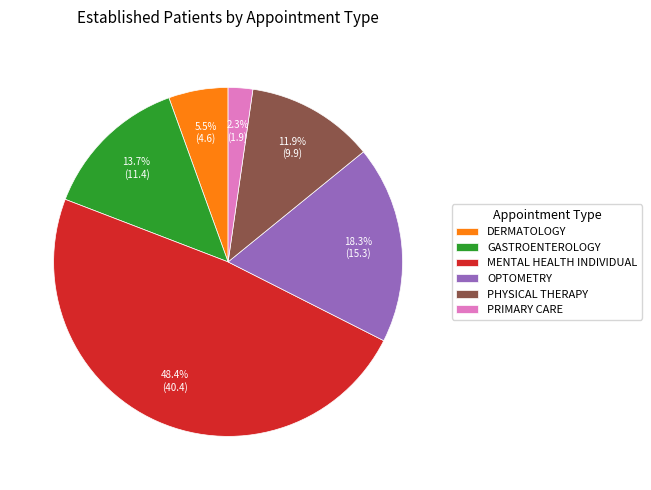

What percentage is the PRIMARY CARE slice, to the nearest percent?

2%